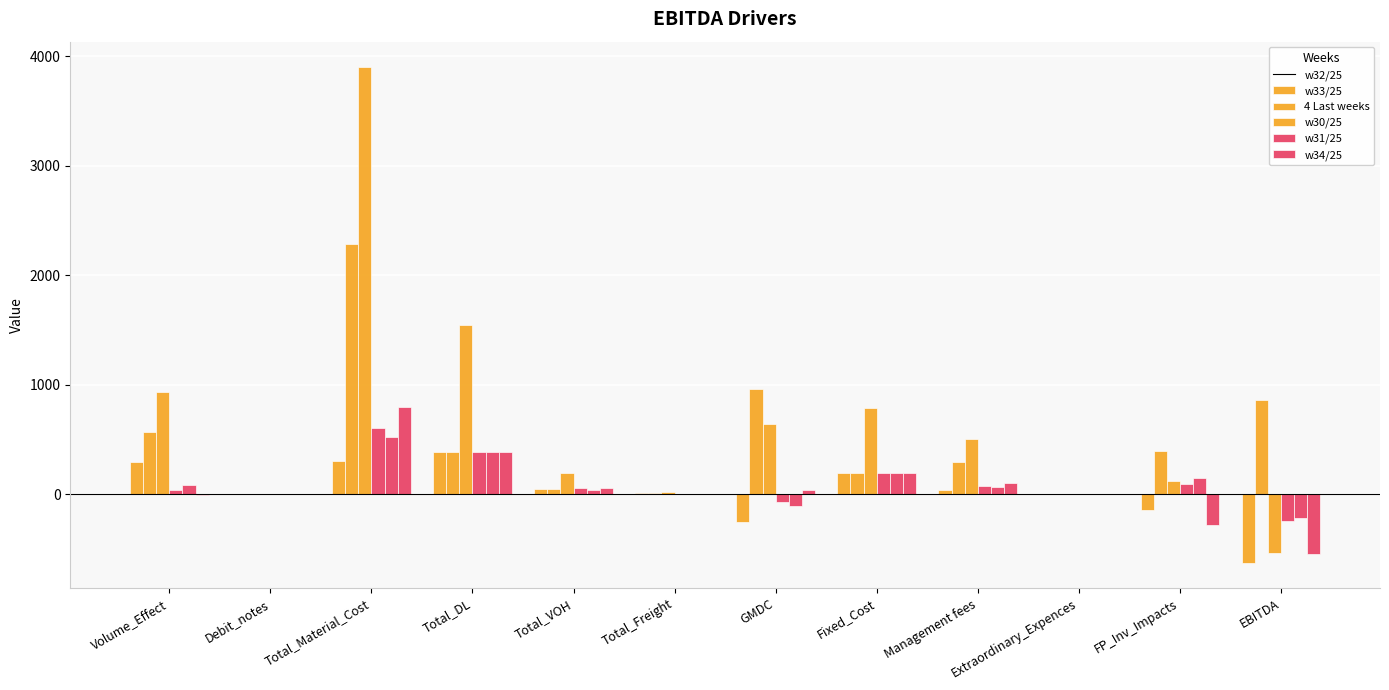

Reading left to right, extract all data points from this chart.

w32/25: Volume_Effect=296.0	Debit_notes=0.0	Total_Material_Cost=301.3	Total_DL=385.8	Total_VOH=45.6	Total_Freight=8.6	GMDC=-255.4	Fixed_Cost=195.5	Management fees=38.9	Extraordinary_Expences=0.0	FP_Inv_Impacts=-141.0	EBITDA=-630.8
w33/25: Volume_Effect=568.3	Debit_notes=0.0	Total_Material_Cost=2281.0	Total_DL=386.3	Total_VOH=43.0	Total_Freight=10.0	GMDC=958.7	Fixed_Cost=196.5	Management fees=294.3	Extraordinary_Expences=0.0	FP_Inv_Impacts=392.2	EBITDA=860.1
4 Last weeks: Volume_Effect=936.9	Debit_notes=0.0	Total_Material_Cost=3905.4	Total_DL=1546.8	Total_VOH=189.5	Total_Freight=18.6	GMDC=638.7	Fixed_Cost=783.7	Management fees=503.9	Extraordinary_Expences=0.0	FP_Inv_Impacts=116.2	EBITDA=-532.7
w30/25: Volume_Effect=34.0	Debit_notes=0.0	Total_Material_Cost=606.4	Total_DL=385.3	Total_VOH=54.7	Total_Freight=0.0	GMDC=-68.3	Fixed_Cost=192.5	Management fees=78.2	Extraordinary_Expences=0.0	FP_Inv_Impacts=96.8	EBITDA=-242.3
w31/25: Volume_Effect=81.0	Debit_notes=0.0	Total_Material_Cost=526.4	Total_DL=385.9	Total_VOH=41.7	Total_Freight=0.0	GMDC=-104.9	Fixed_Cost=194.5	Management fees=67.9	Extraordinary_Expences=0.0	FP_Inv_Impacts=148.5	EBITDA=-218.8
w34/25: Volume_Effect=-9.3	Debit_notes=0.0	Total_Material_Cost=794.9	Total_DL=387.4	Total_VOH=59.0	Total_Freight=0.0	GMDC=40.7	Fixed_Cost=196.5	Management fees=102.6	Extraordinary_Expences=0.0	FP_Inv_Impacts=-283.5	EBITDA=-541.8